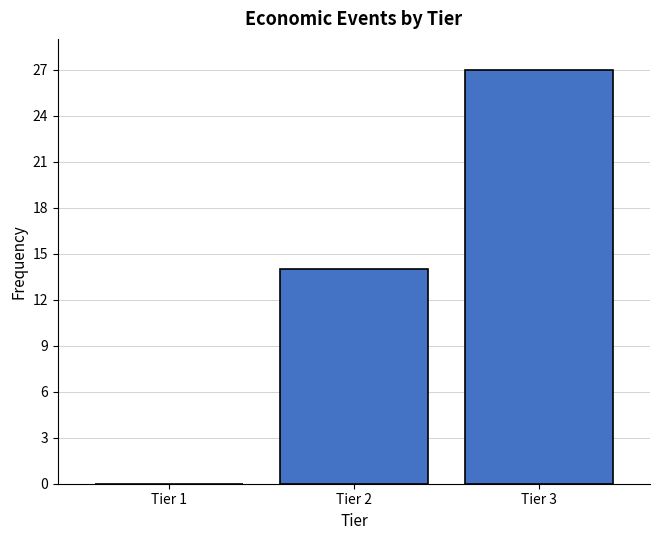

Reading right to left, transcribe all the data shown in this chart.

Tier 3=27	Tier 2=14	Tier 1=0